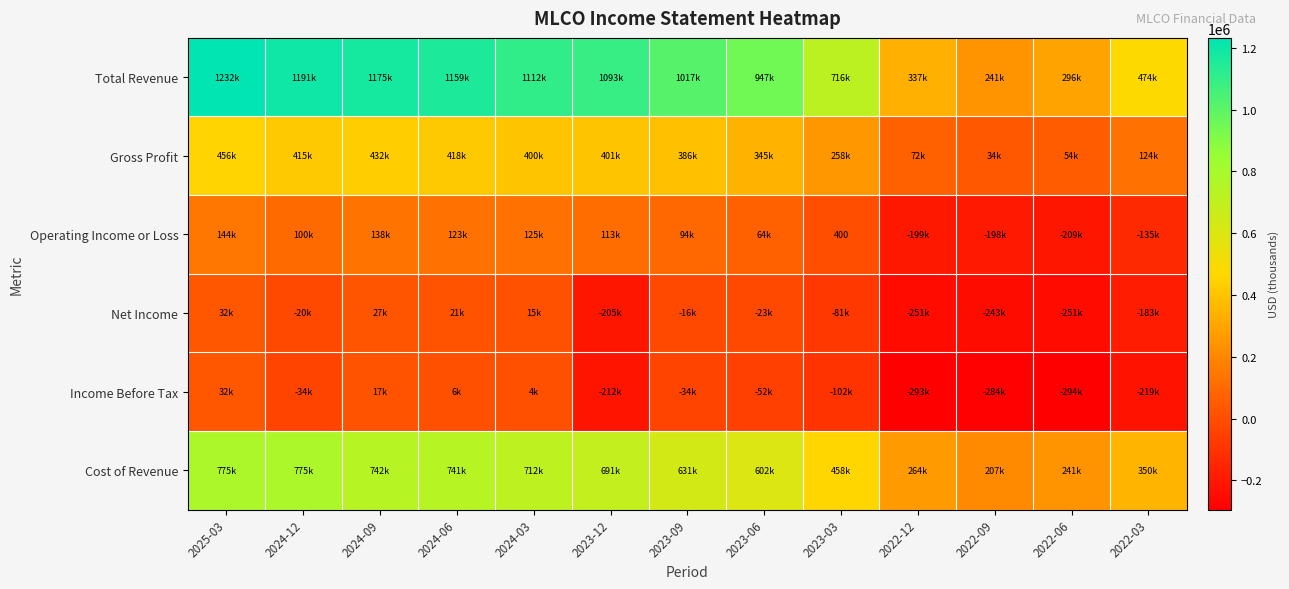

The Income Before Tax series shows -284600 at 2022-09. True or false?

True